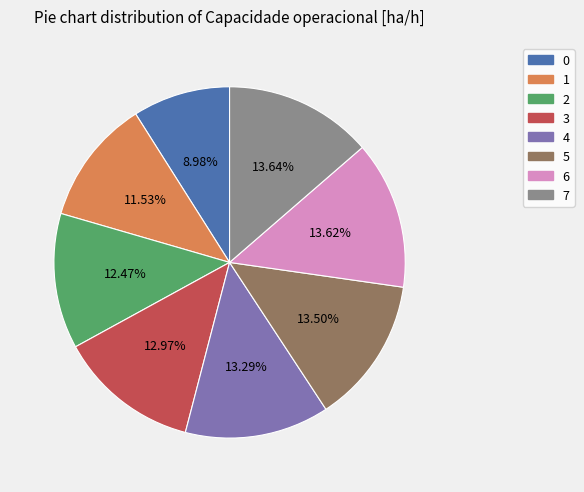

Which has a higher value, 1 or 4?

4